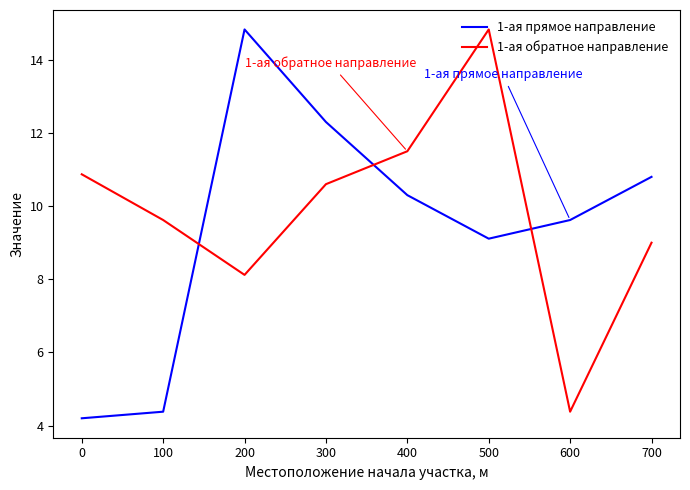

What is the sum of all 1-ая прямое направление values?

75.5